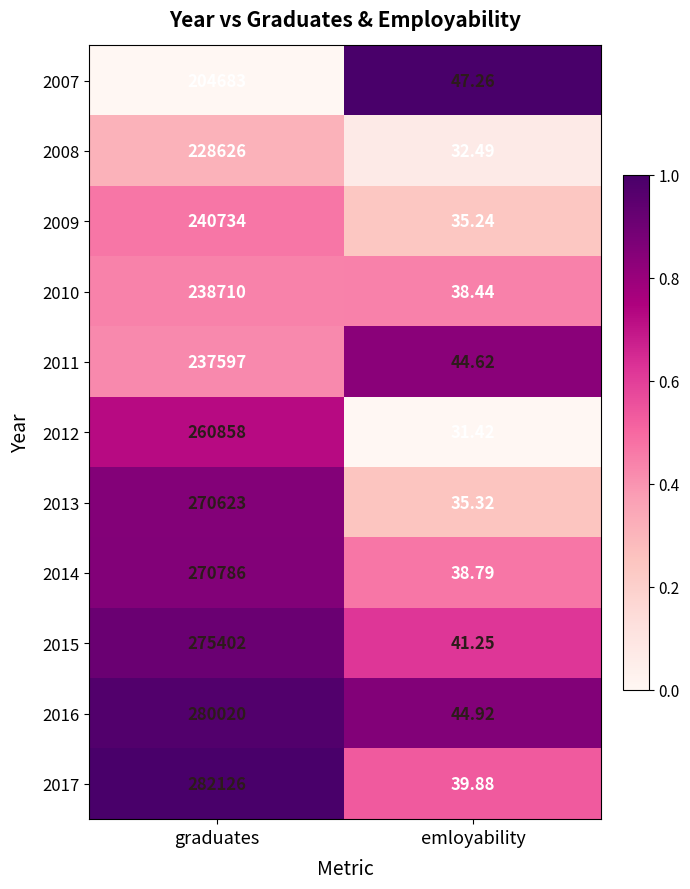

Which category has the highest value across all series?

graduates